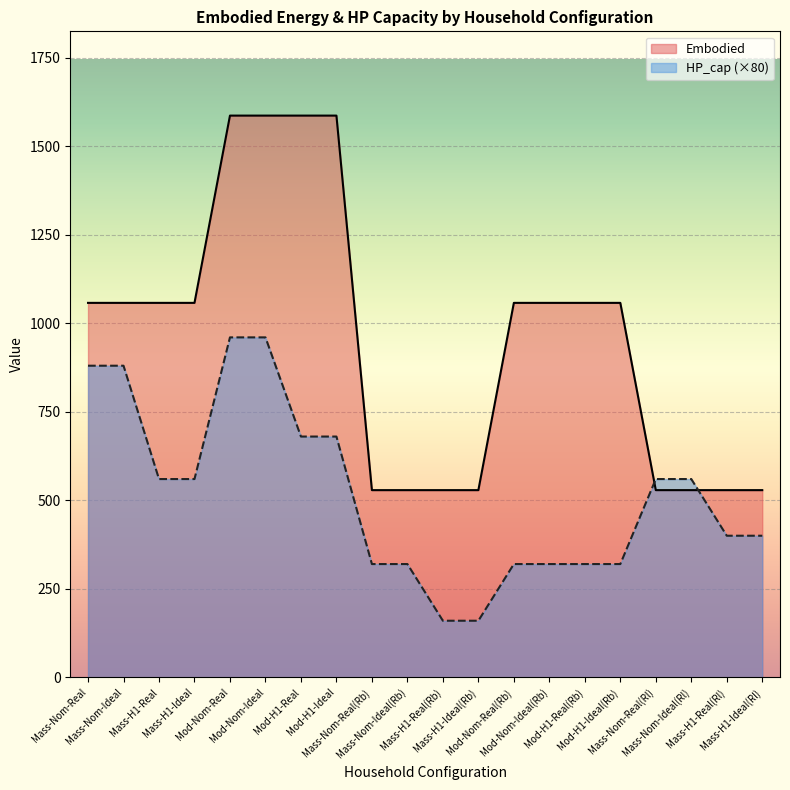

True or false: HP_cap has a value of 880.0 at Mass-Nom-Real.

True